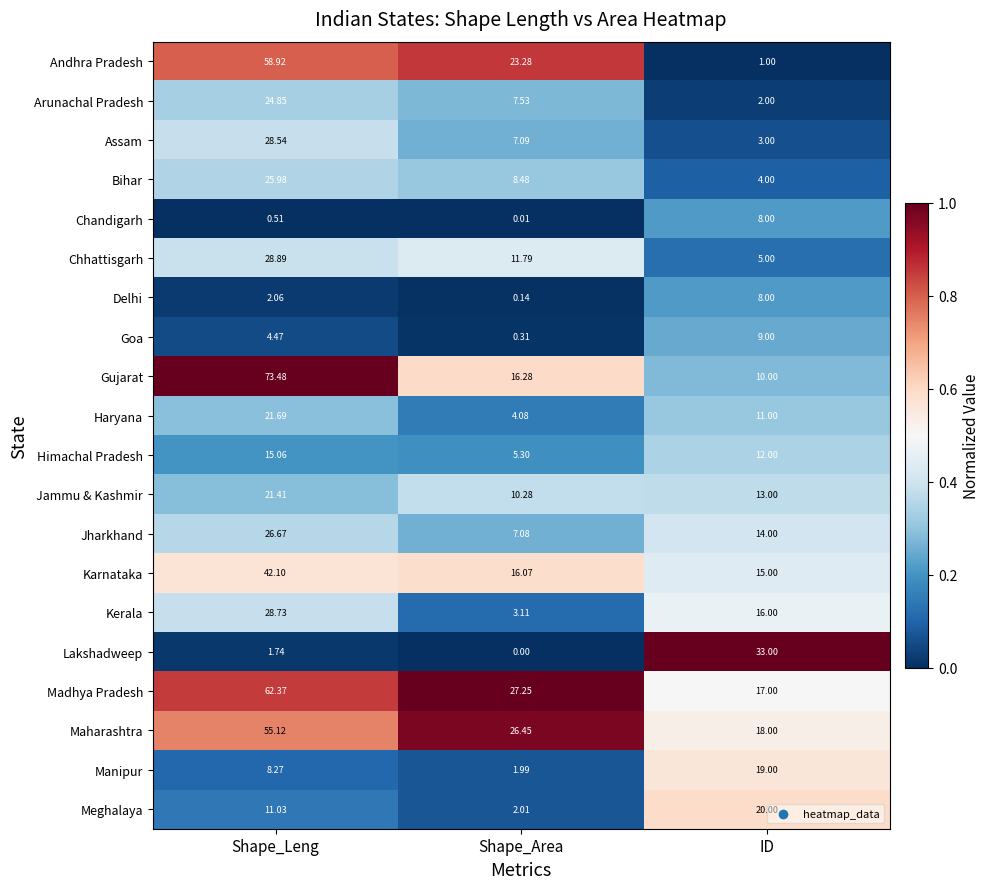

Where does the Jharkhand series first go above 14?

Shape_Leng